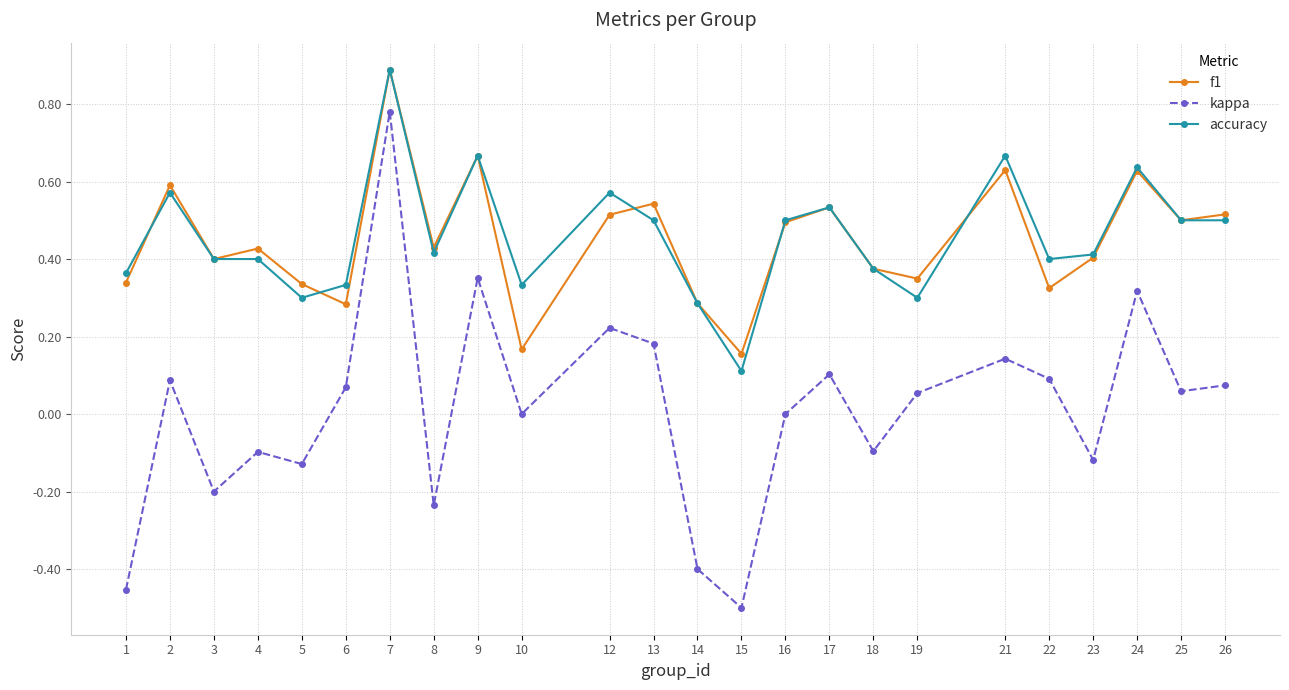

What is the maximum value for accuracy?

0.9